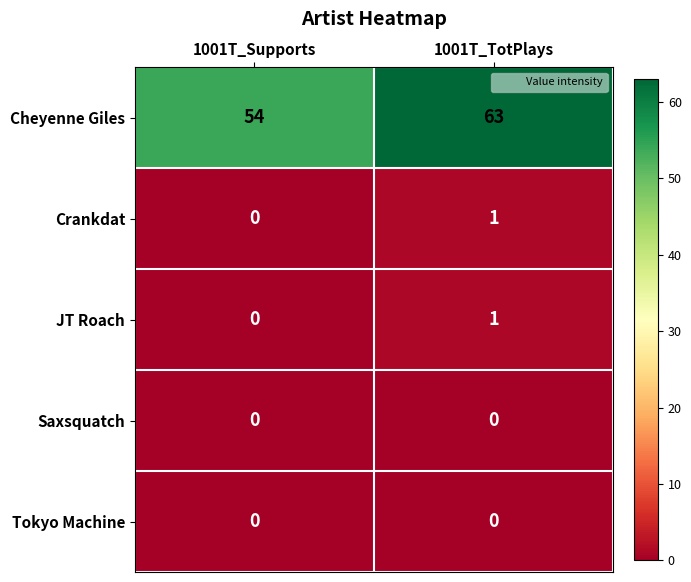

Which series has the widest spread of values?

Cheyenne Giles